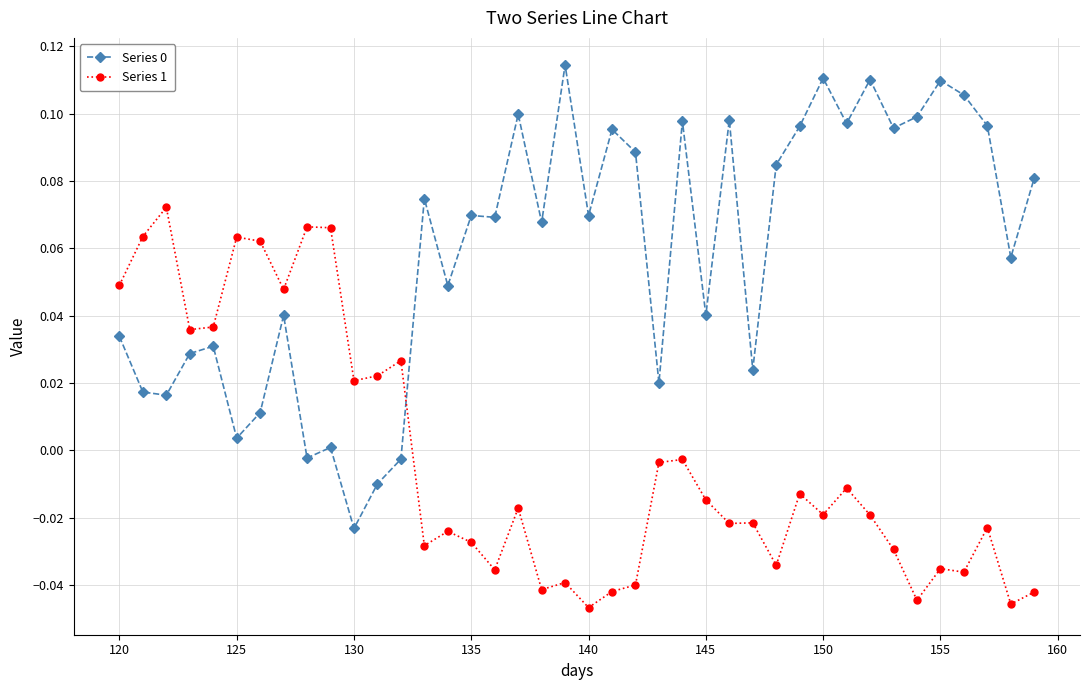

How many lines are shown in the chart?

2